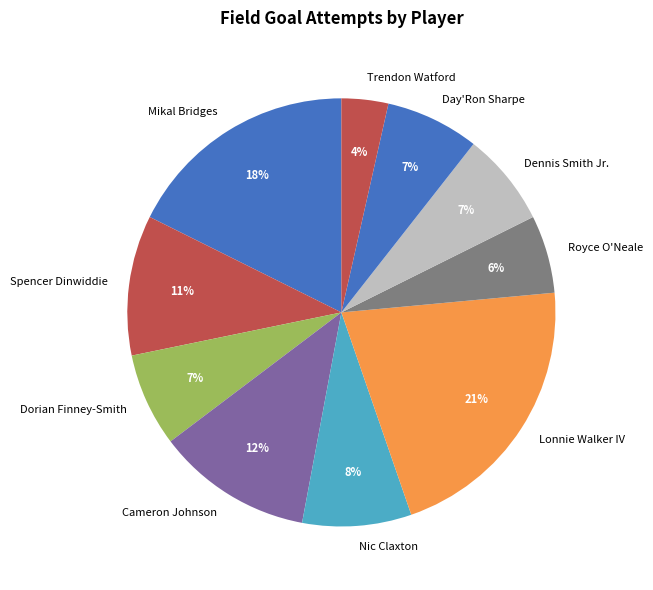

Combined, do Trendon Watford and Day'Ron Sharpe account for over 50%?

No